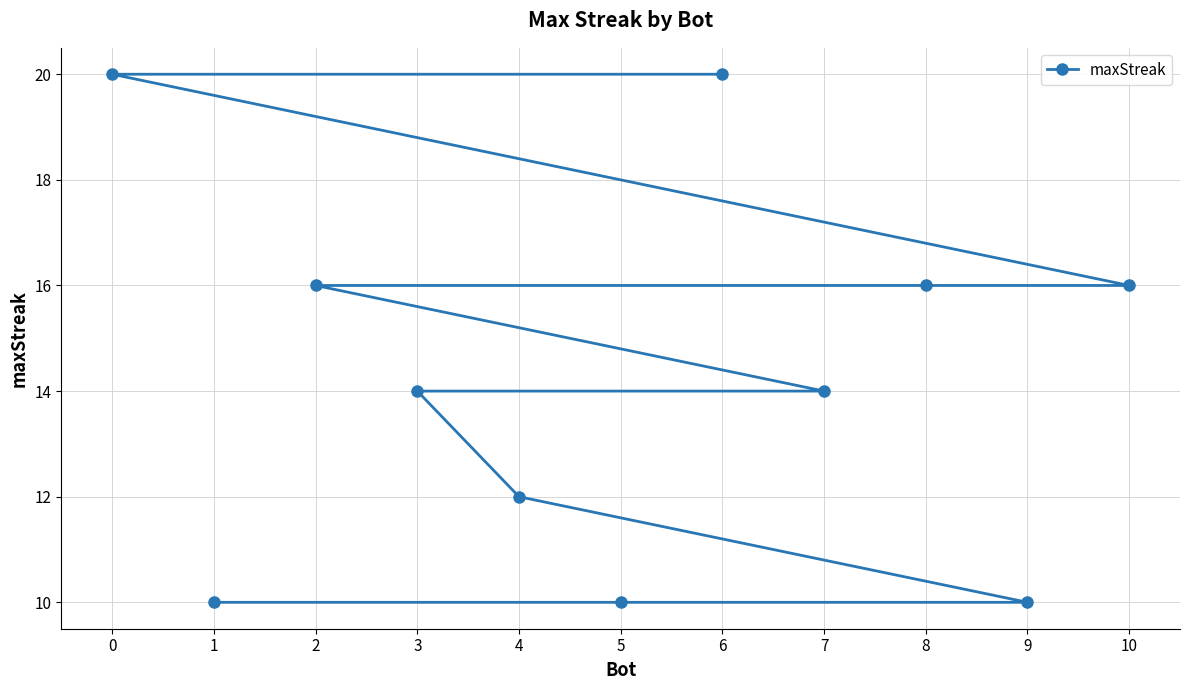

Reading right to left, what are all the values shown in this chart?

10=16	9=10	8=16	7=14	6=20	5=10	4=12	3=14	2=16	1=10	0=20